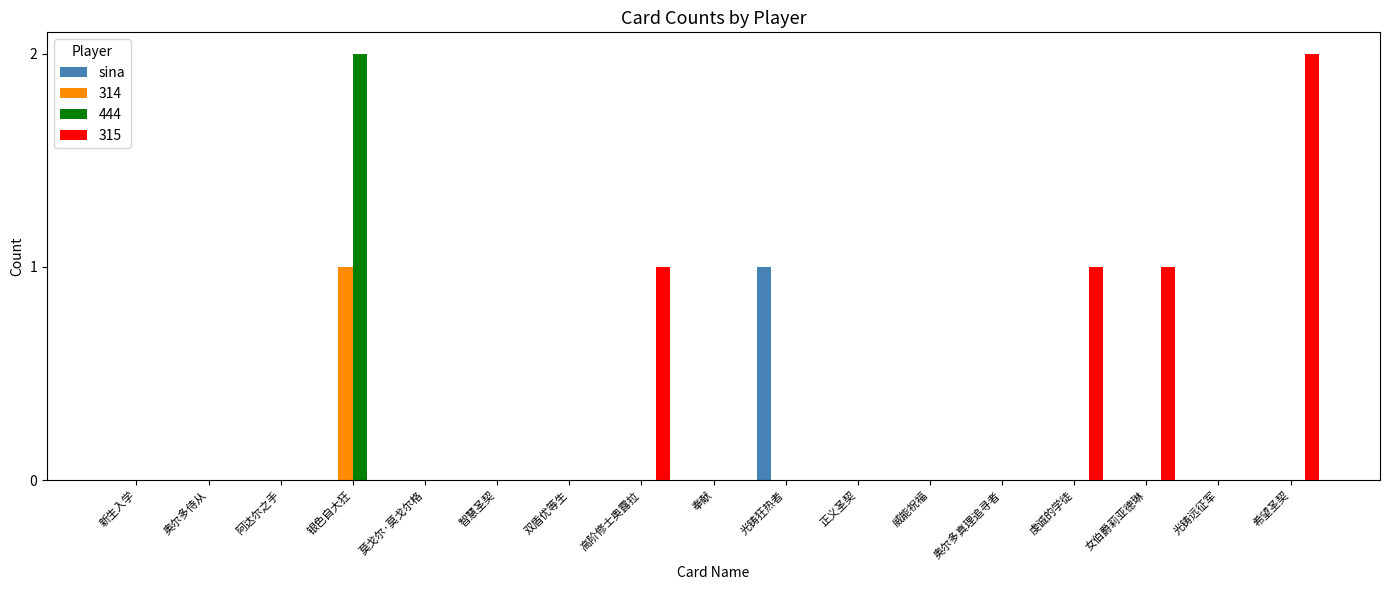

True or false: 314 has a value of 0 at 正义圣契.

True